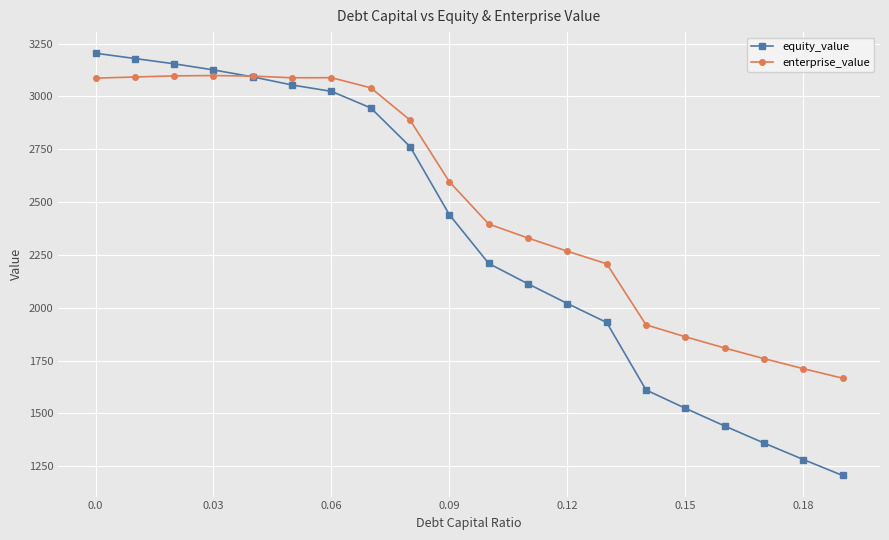

Rank the series by their maximum value, from highest to lowest.

equity_value, enterprise_value